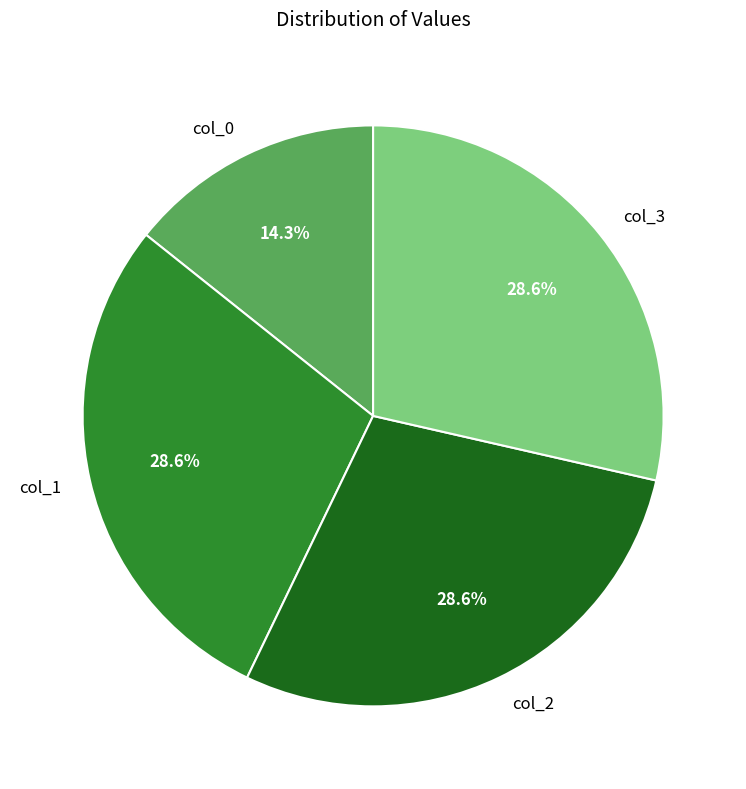

Between col_0 and col_2, which is larger?

col_2